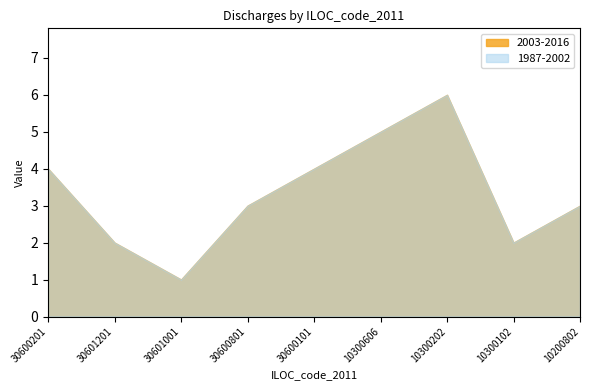

What is the sum of all 1987-2002 values?

30